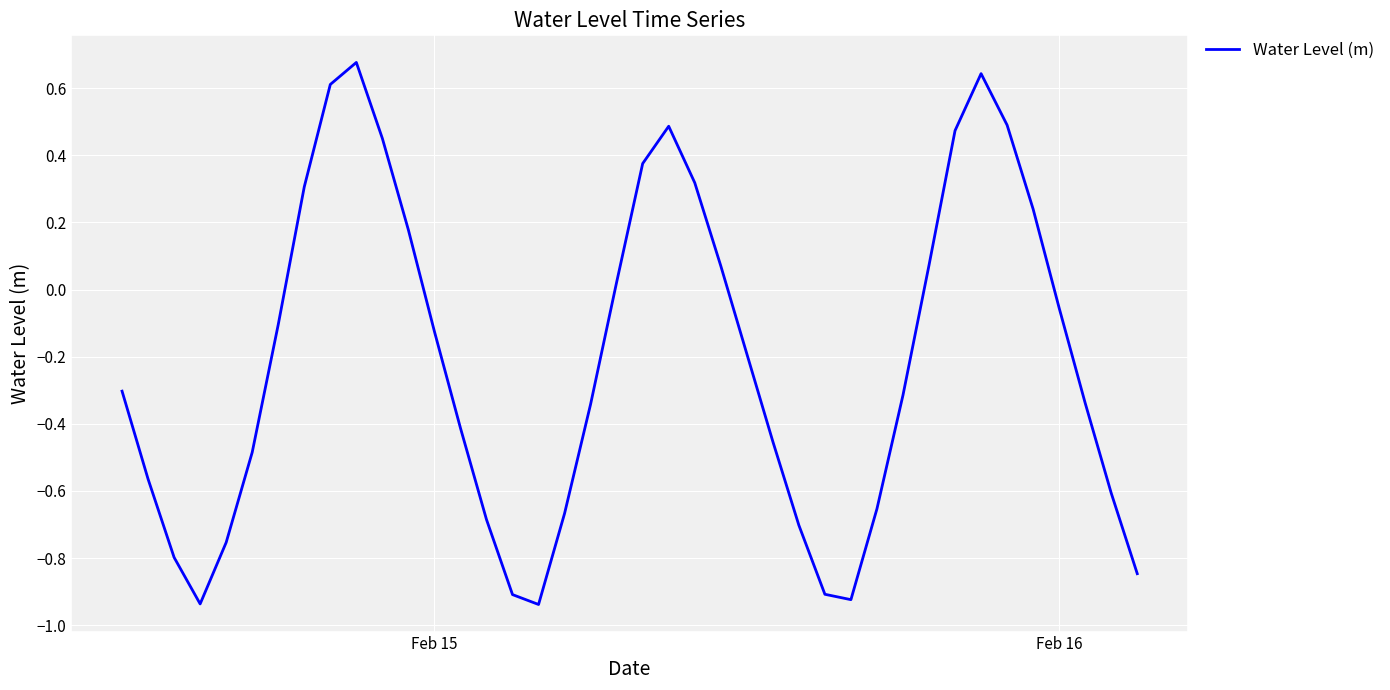

What is the difference between the maximum and minimum values?

1.6